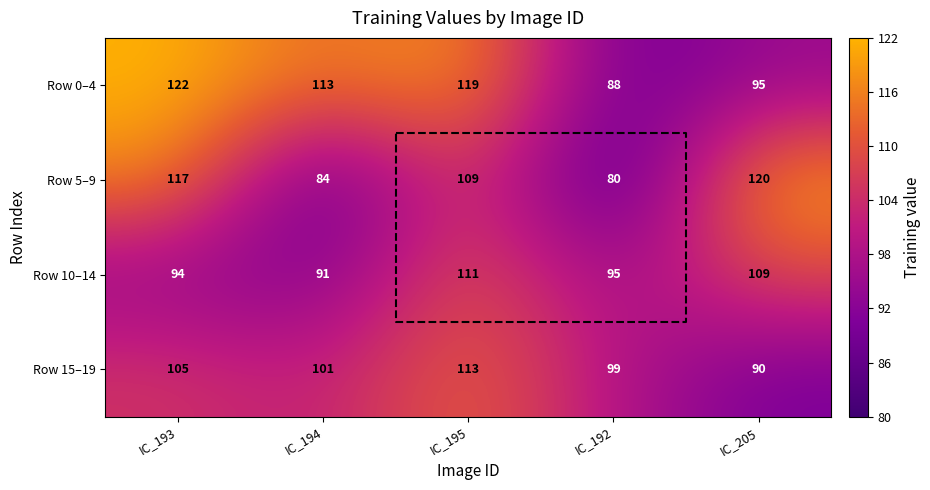

What is the difference between the highest and lowest values at IC_194?

29